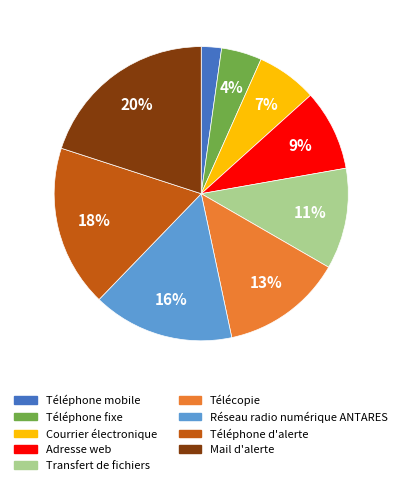

Which has a higher value, Téléphone d'alerte or Mail d'alerte?

Mail d'alerte